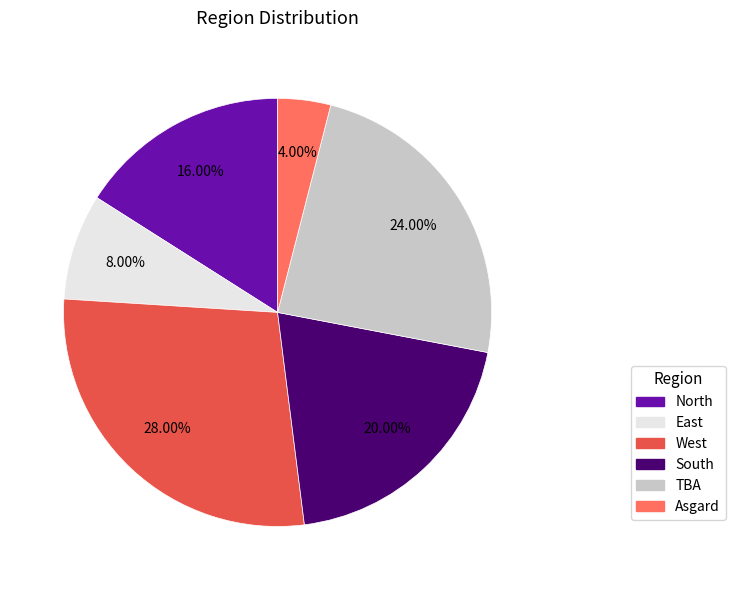

To the nearest percent, what portion does South represent?

20%